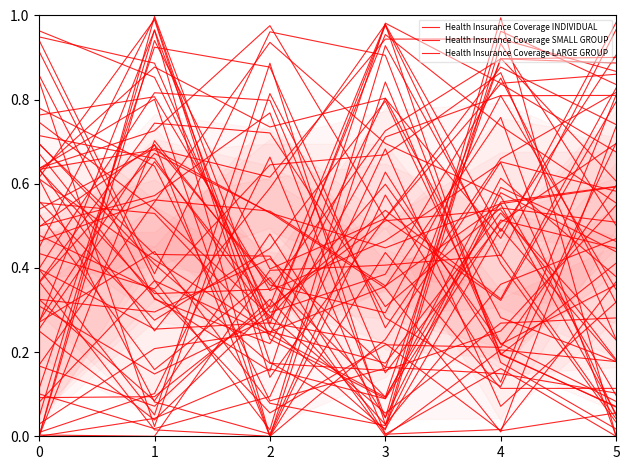

Rank the series by their average value, from highest to lowest.

Health Insurance Coverage LARGE GROUP, Health Insurance Coverage SMALL GROUP, Health Insurance Coverage INDIVIDUAL